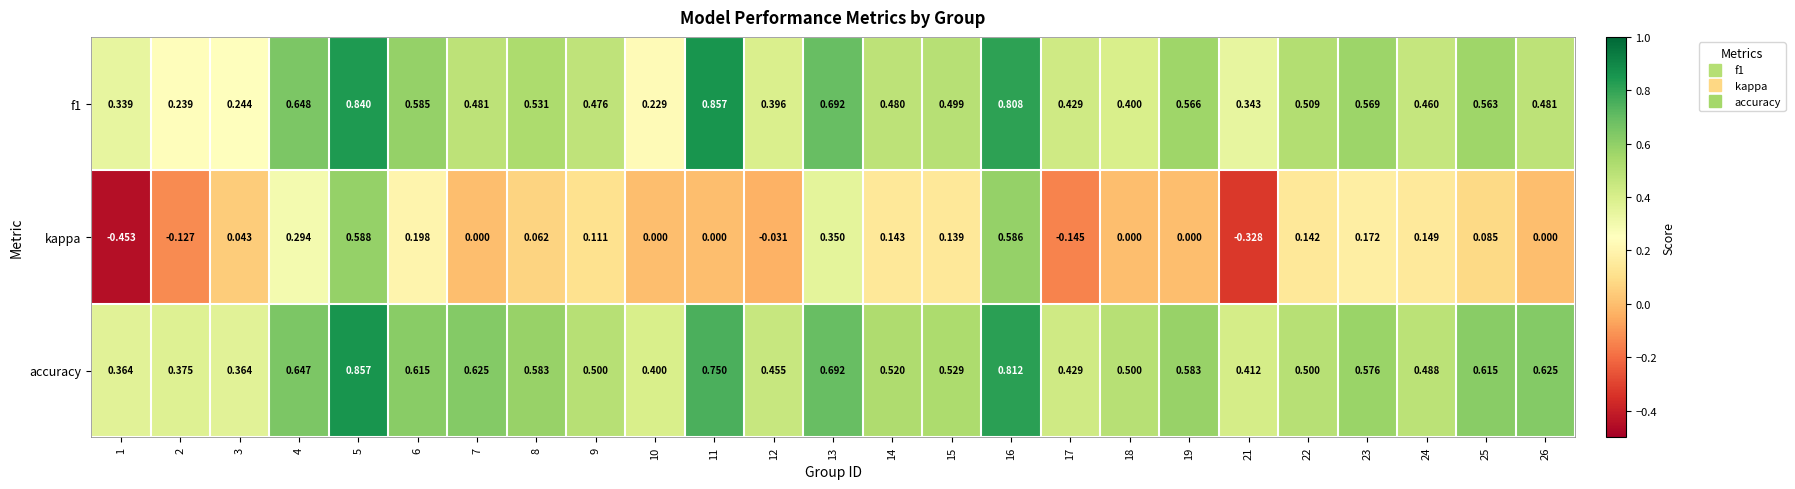

Which series has the widest spread of values?

kappa